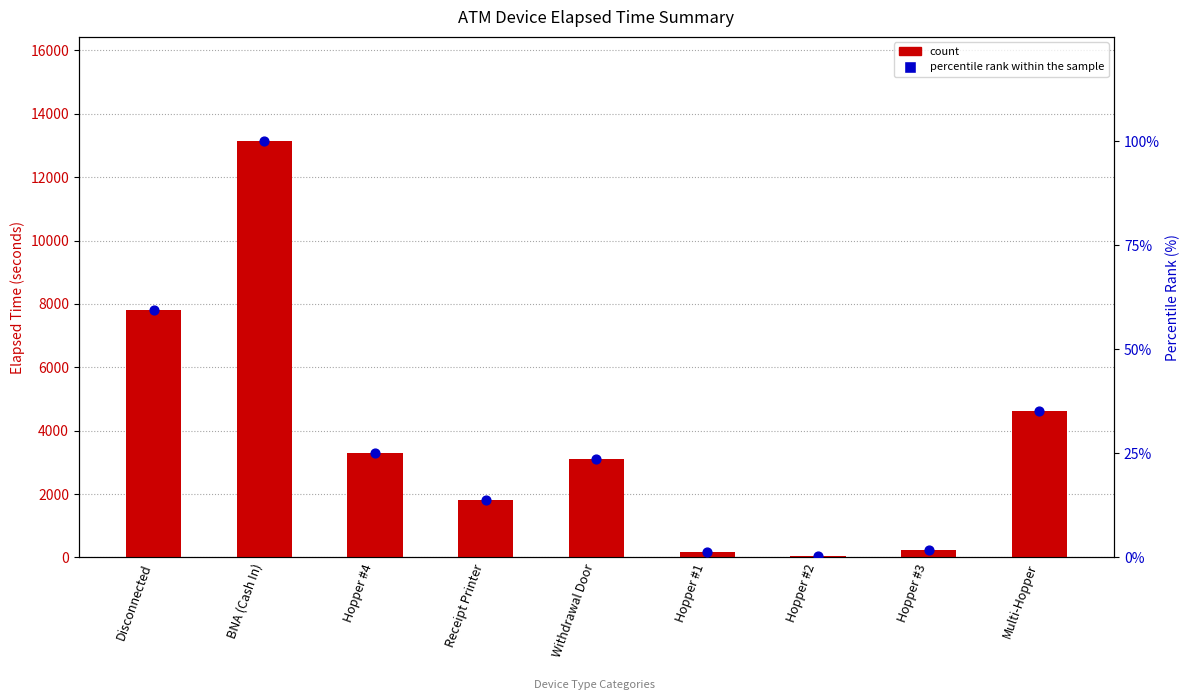

Which series has the largest Y range (max minus min)?

count